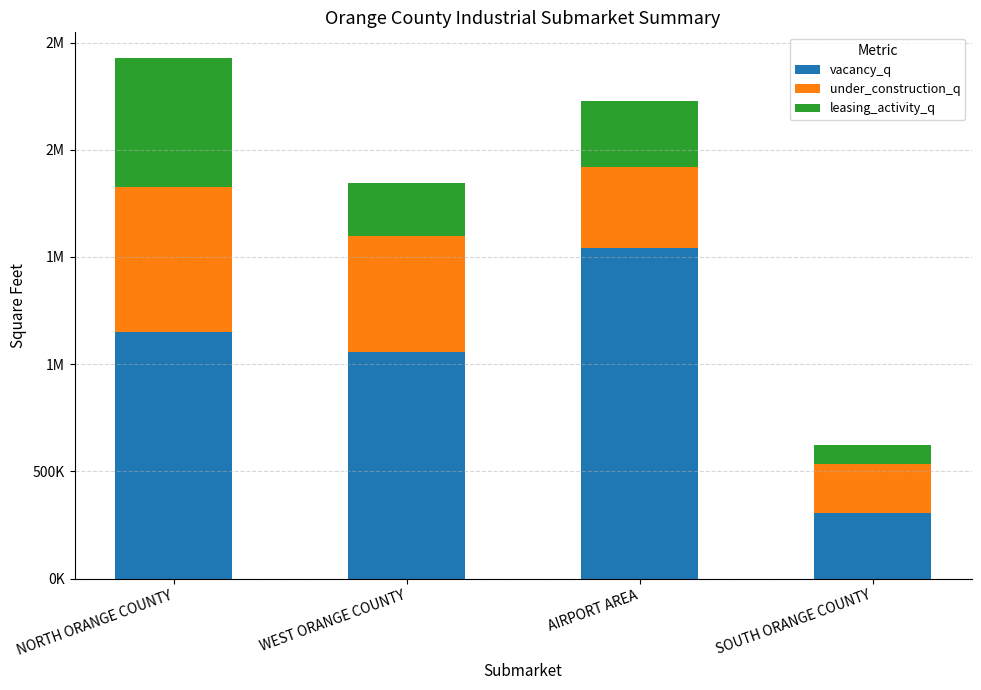

What is the label of the 4th bar from the left?

SOUTH ORANGE COUNTY